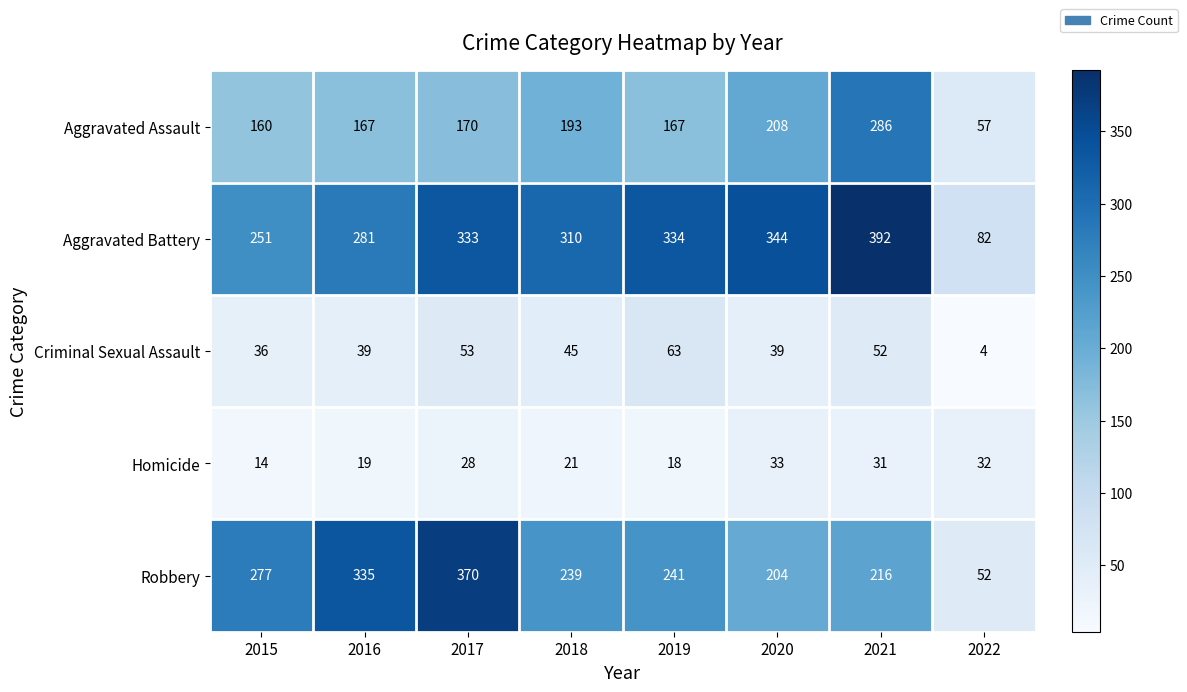

List the series in order of their peak value, highest first.

Aggravated Battery, Robbery, Aggravated Assault, Criminal Sexual Assault, Homicide